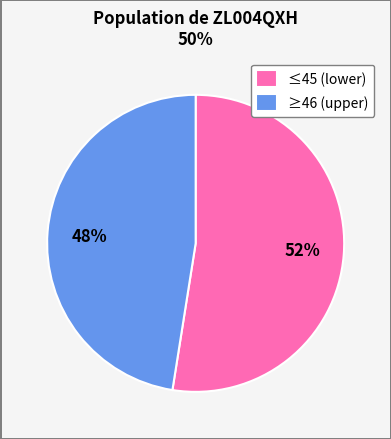

How many slices are in this pie chart?

2